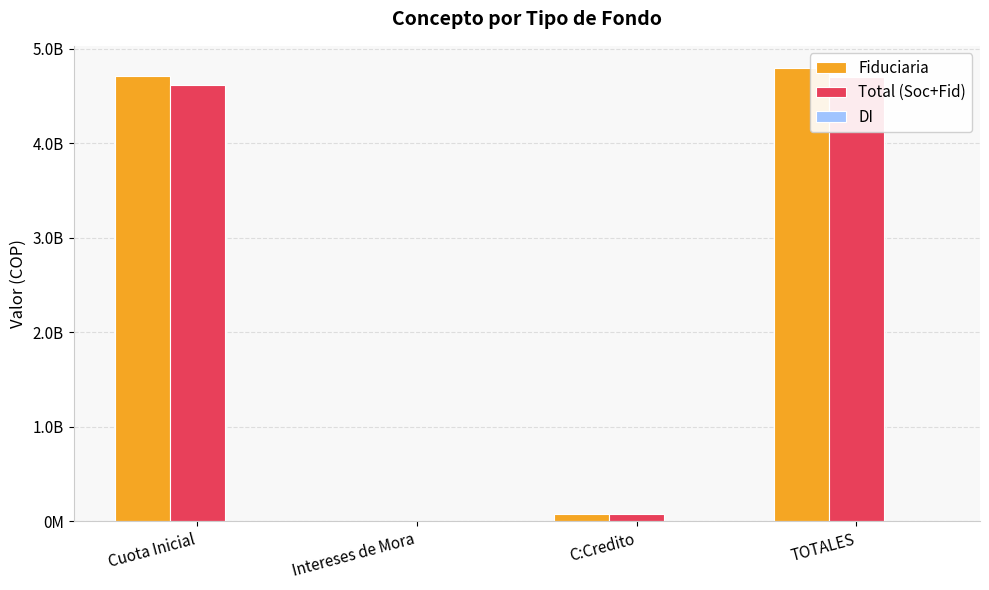

What are all the series names shown in the legend?

Fiduciaria, Total (Soc+Fid), DI